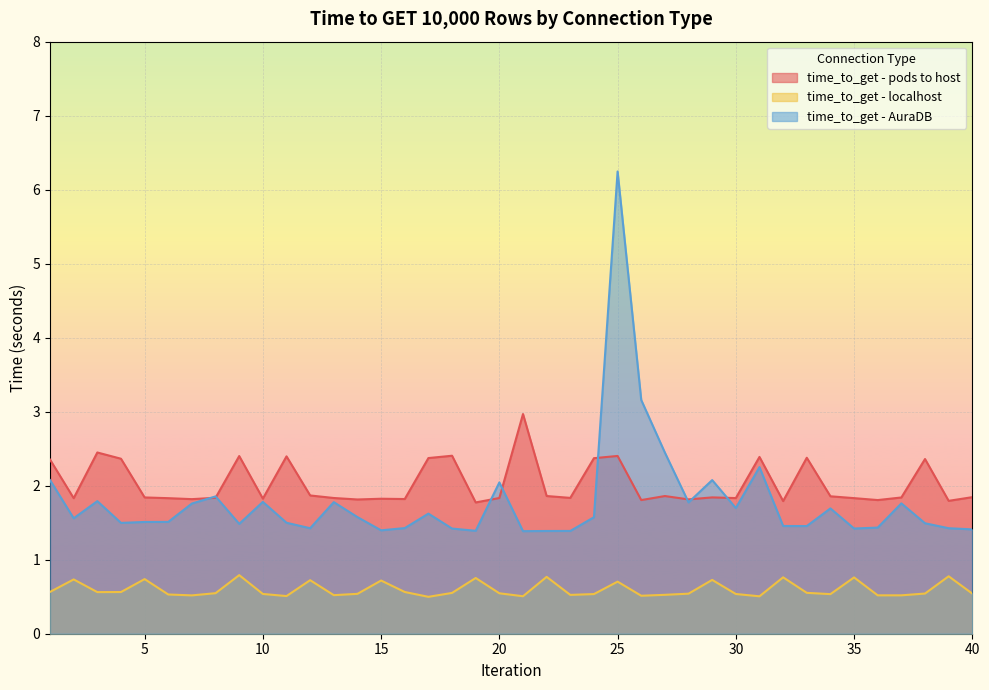

What are all the series names shown in the legend?

time_to_get - pods to host, time_to_get - localhost, time_to_get - AuraDB